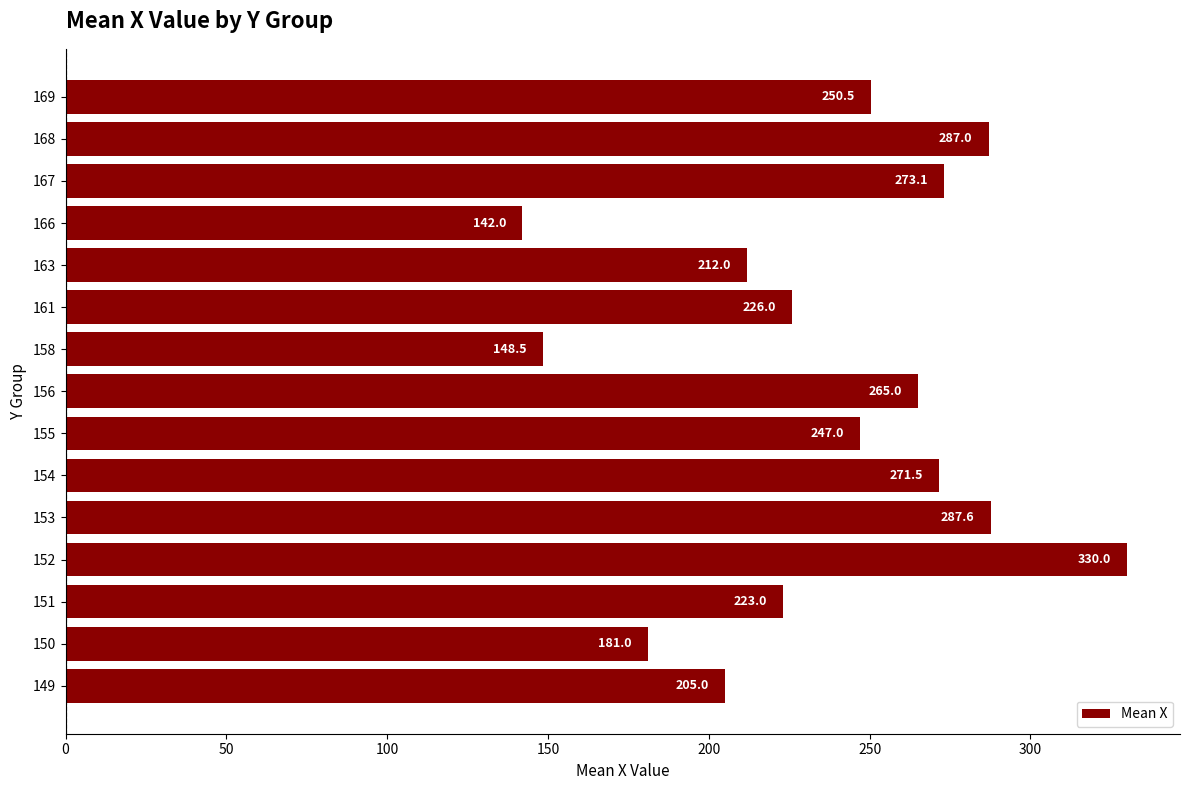

What is the average value?

236.6